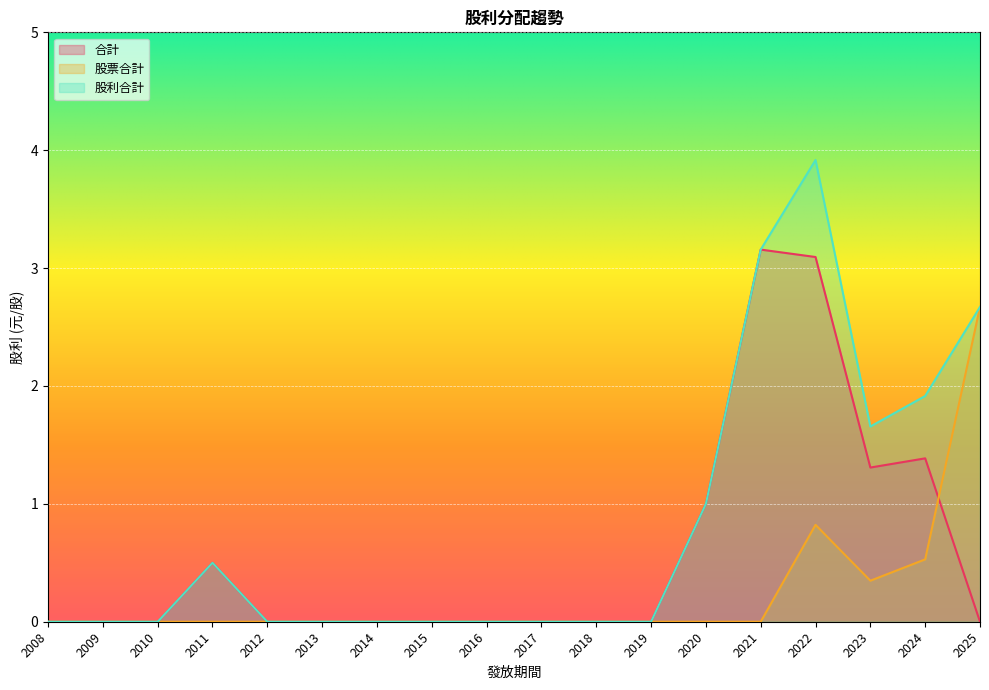

How many values in the 股票合計 series exceed 0?

4